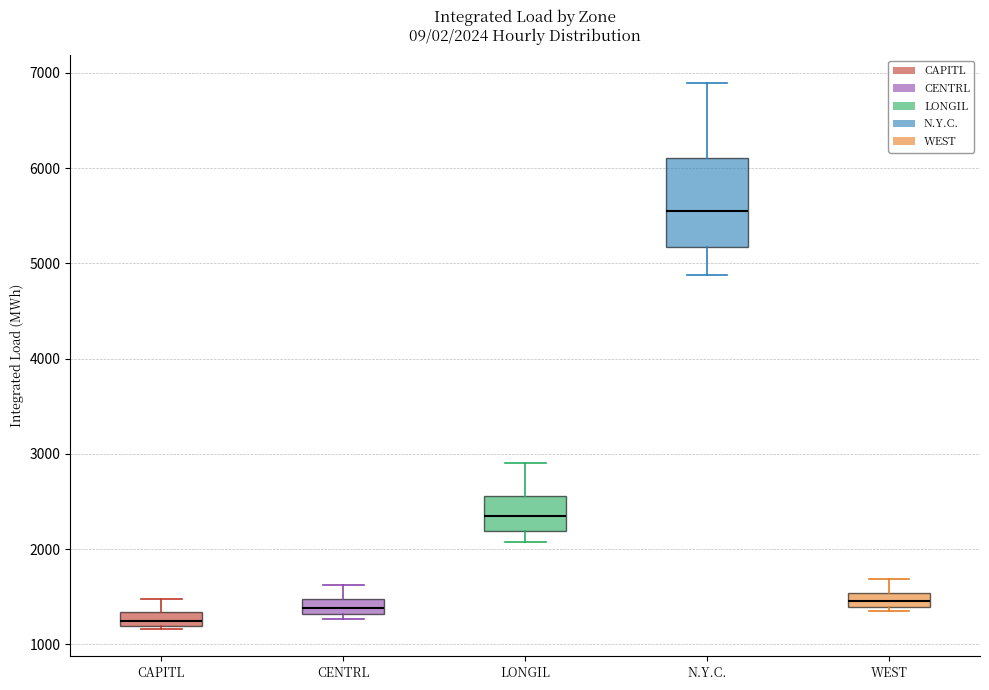

Which box's median line is the highest?

N.Y.C.